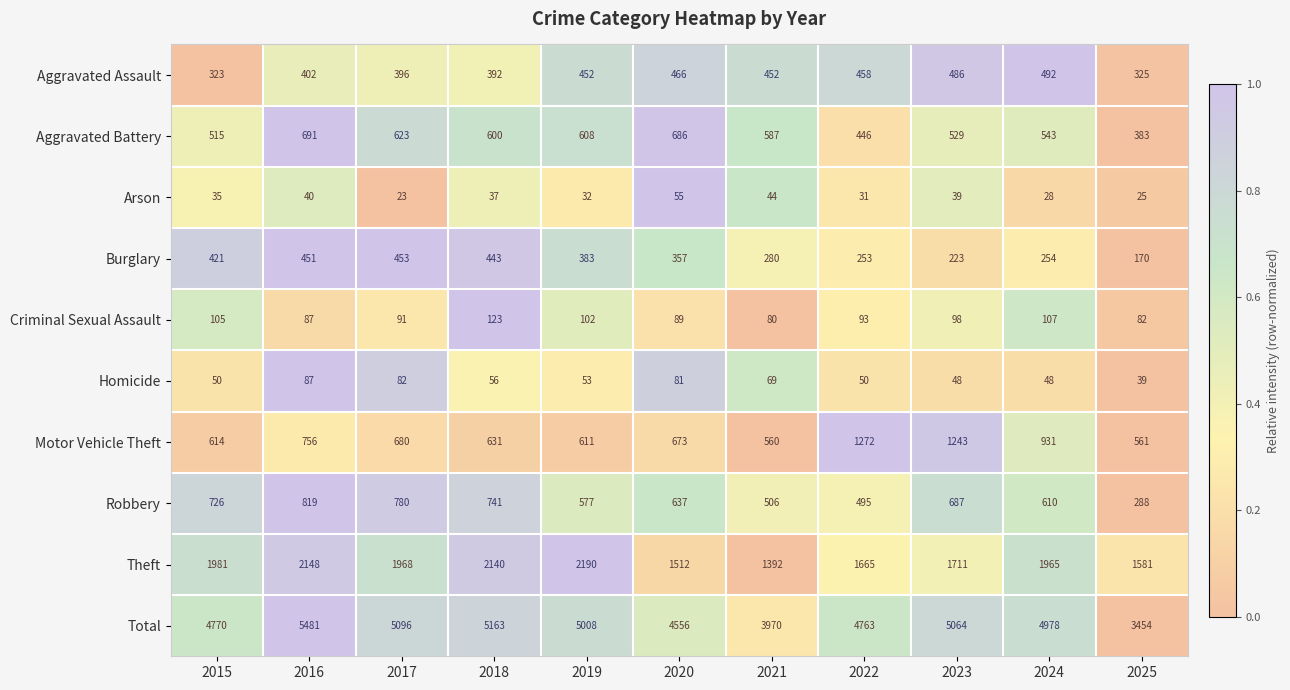

What is the difference between the Aggravated Battery values at 2022 and 2019?

162